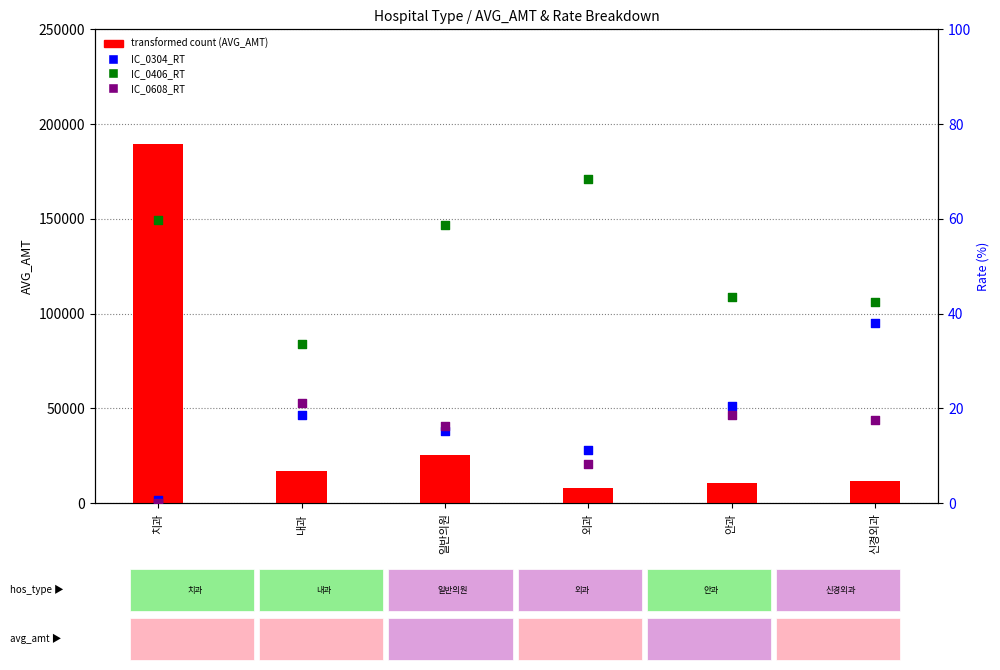

Which series has the widest spread of Y values?

transformed count (AVG_AMT)